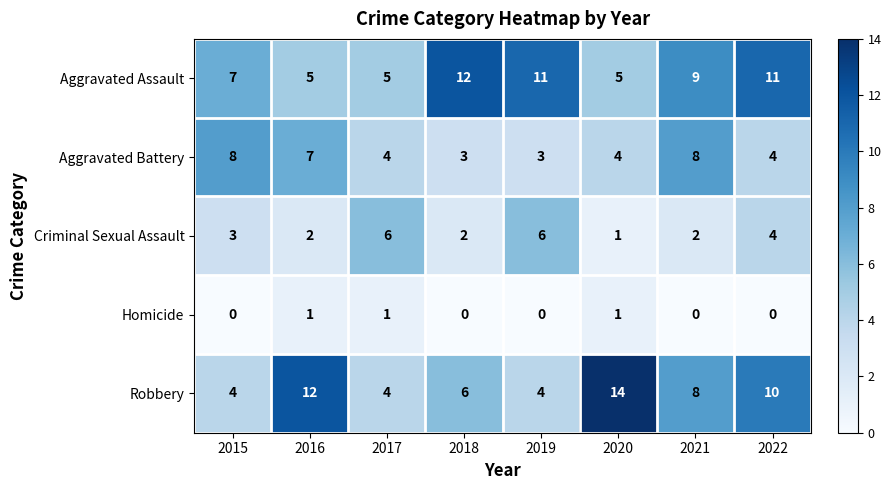

Which series changed the most between 2015 and 2022?

Robbery